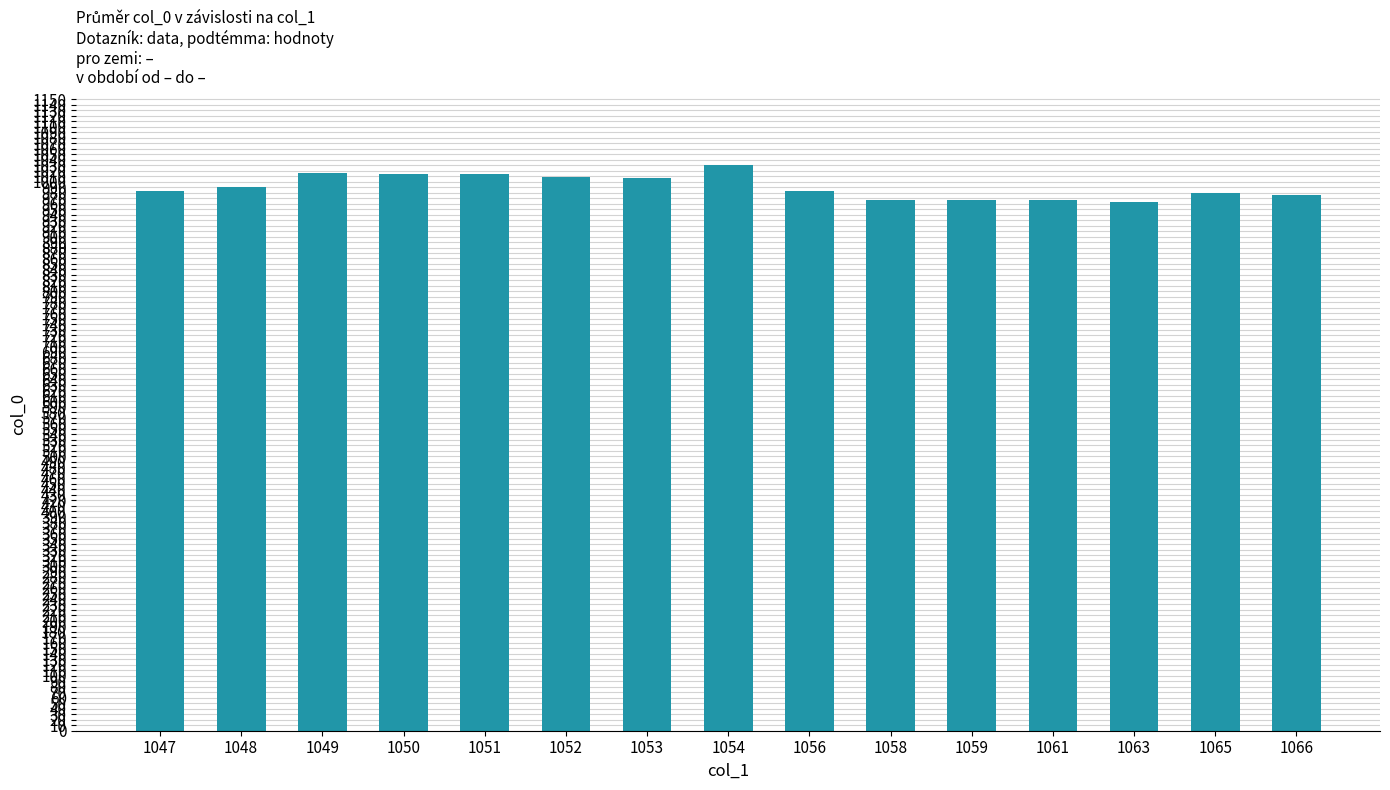

Are the bars grouped side by side (vs. stacked)?

No